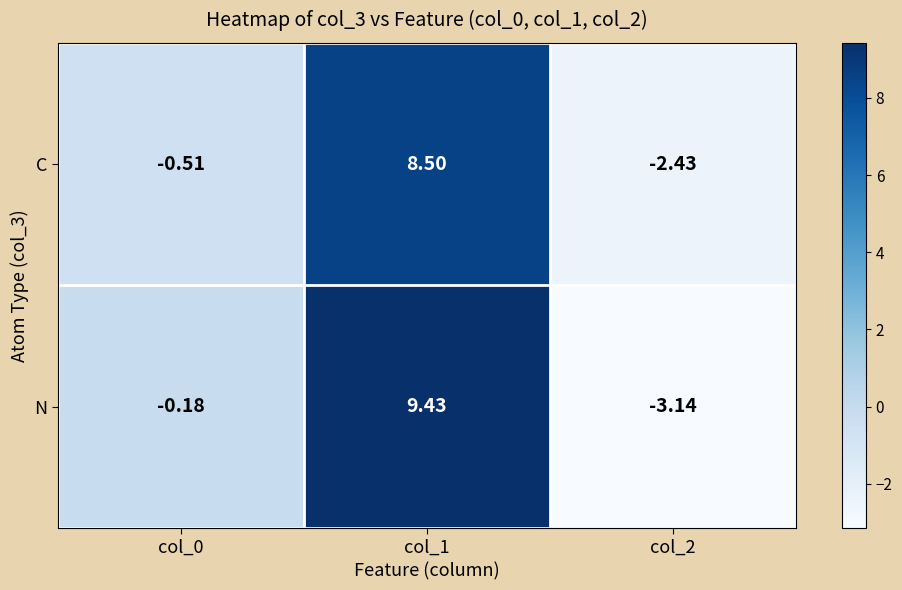

Rank the series by their maximum value, from highest to lowest.

N, C